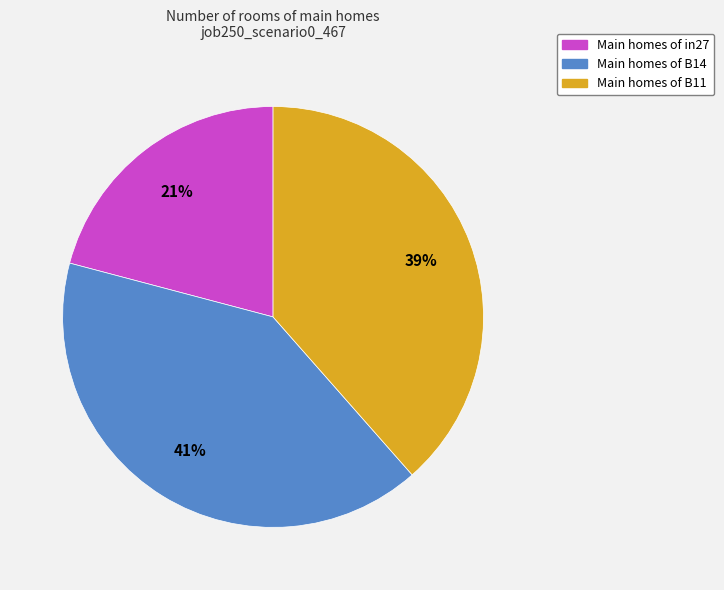

To the nearest percent, what is the difference between the largest and smallest slice percentages?

20%